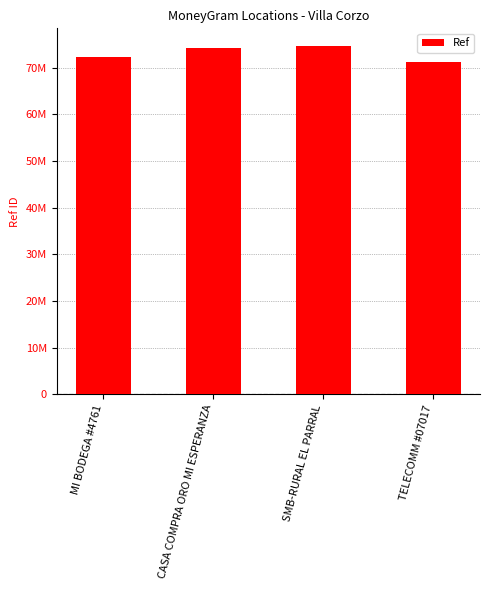

What is the value of the 2nd bar from the left?

74223321